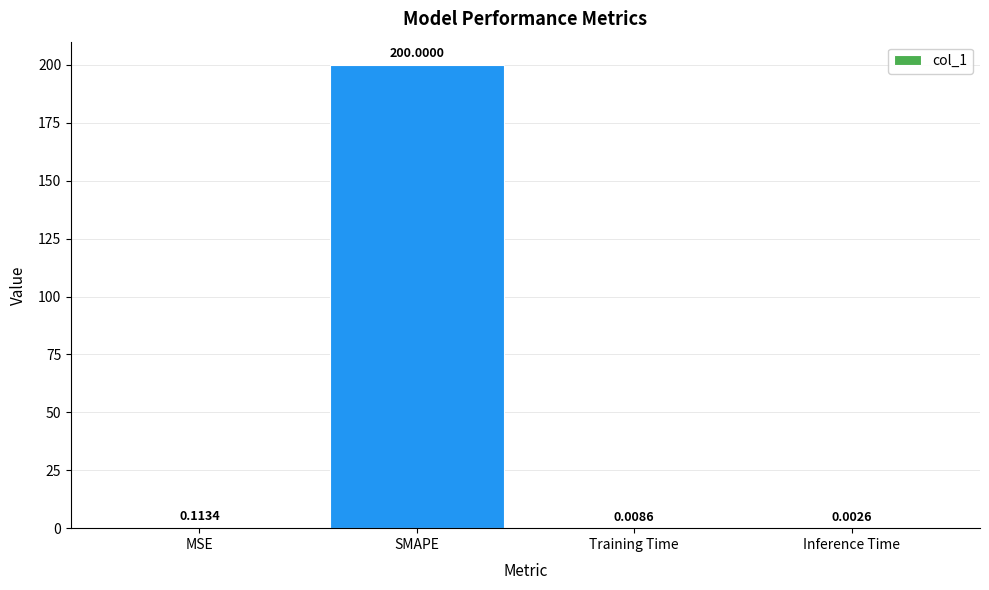

Which label corresponds to the largest value in the chart?

SMAPE